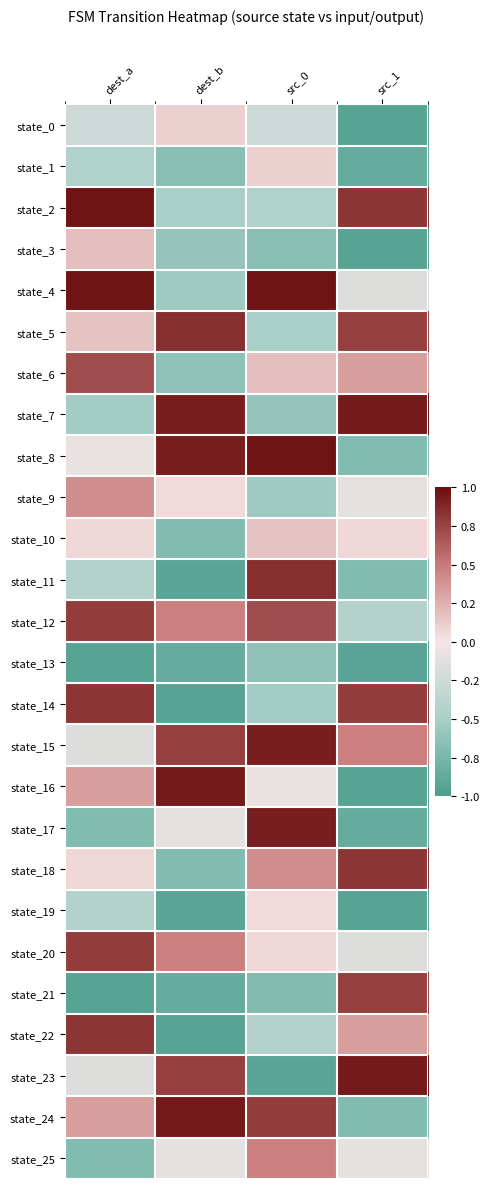

At which category is the sum across all series the highest?

dest_a